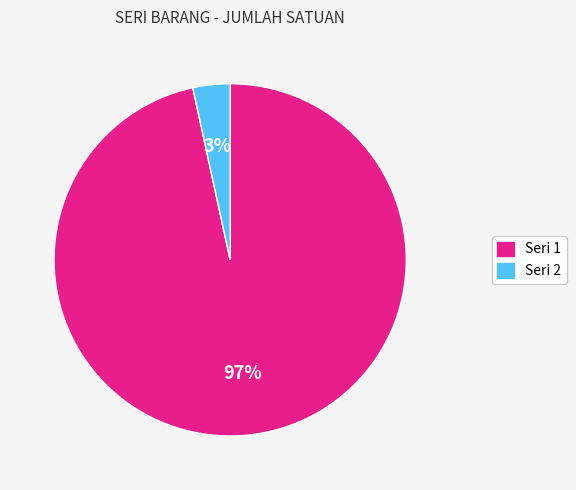

Does any single category account for the majority?

Yes